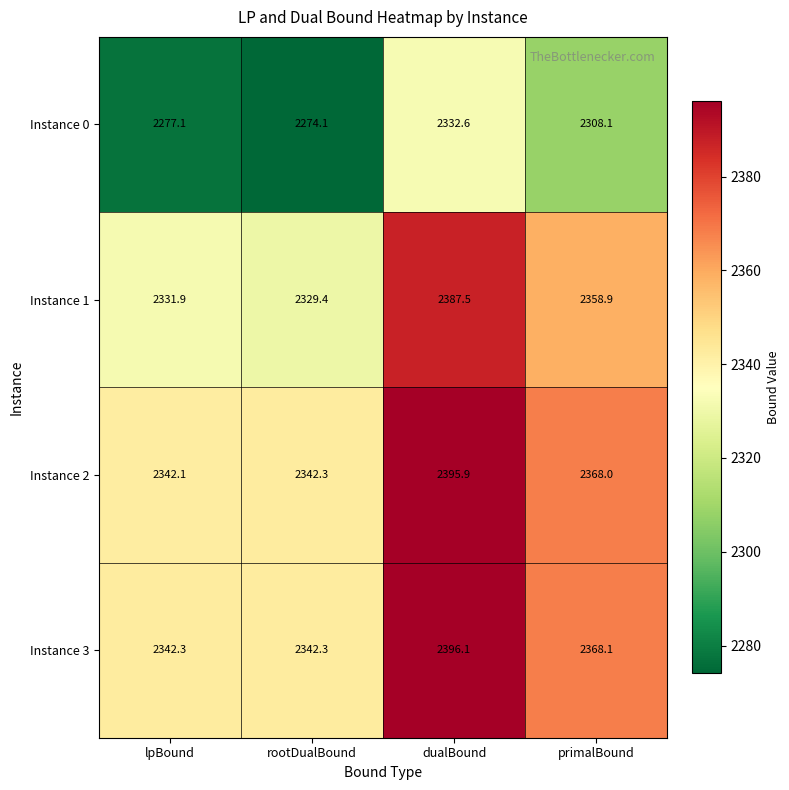

What value does the Instance 0 series have at lpBound?

2277.1